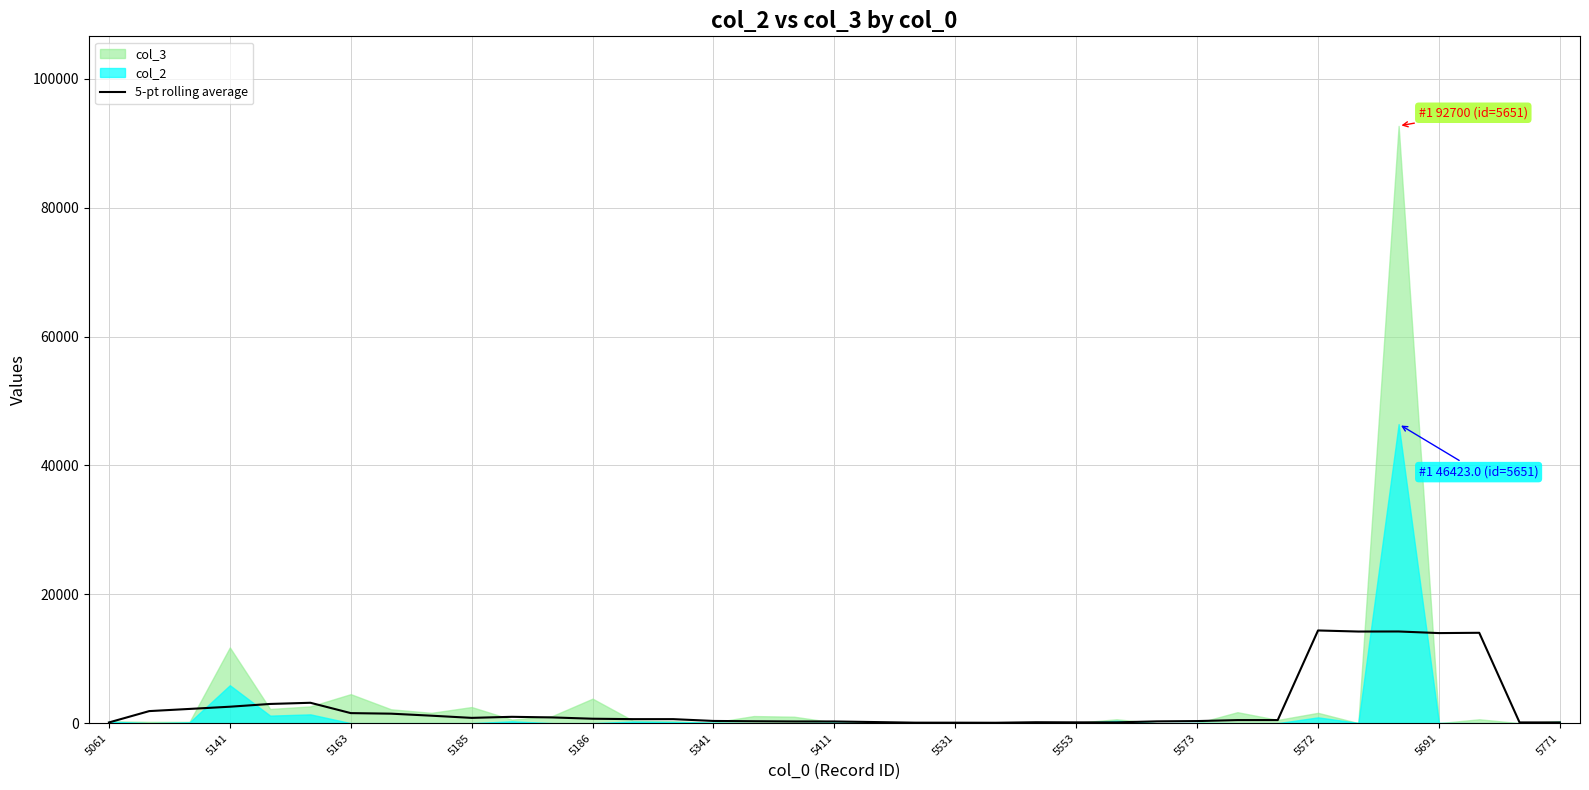

True or false: the data has more than 2 interior local peaks.

True